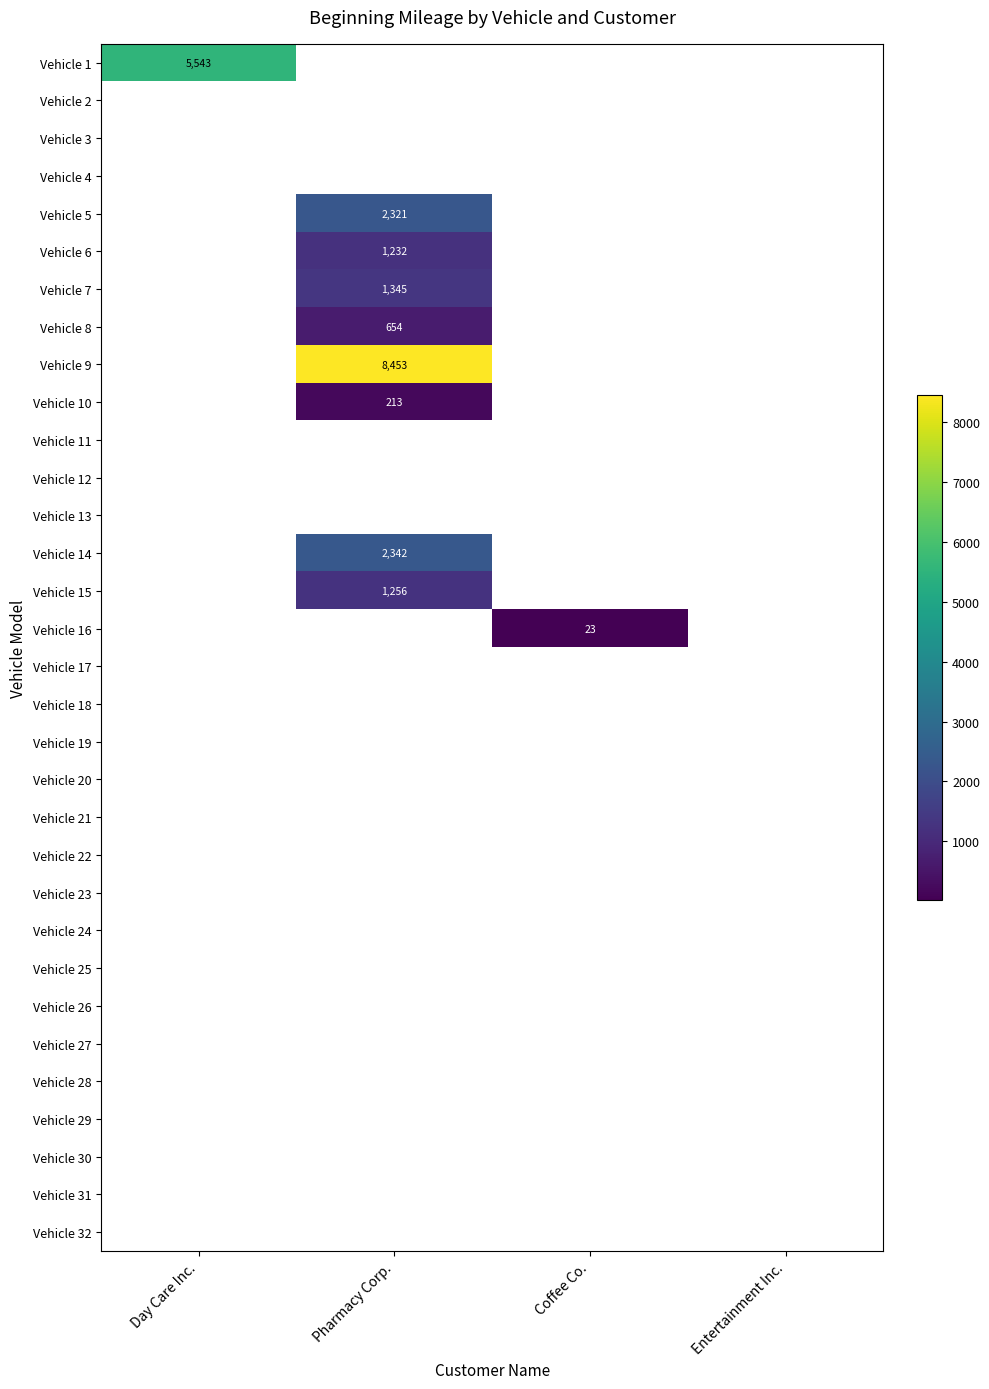

The value of Vehicle 1 at Day Care Inc. is 5543. True or false?

True